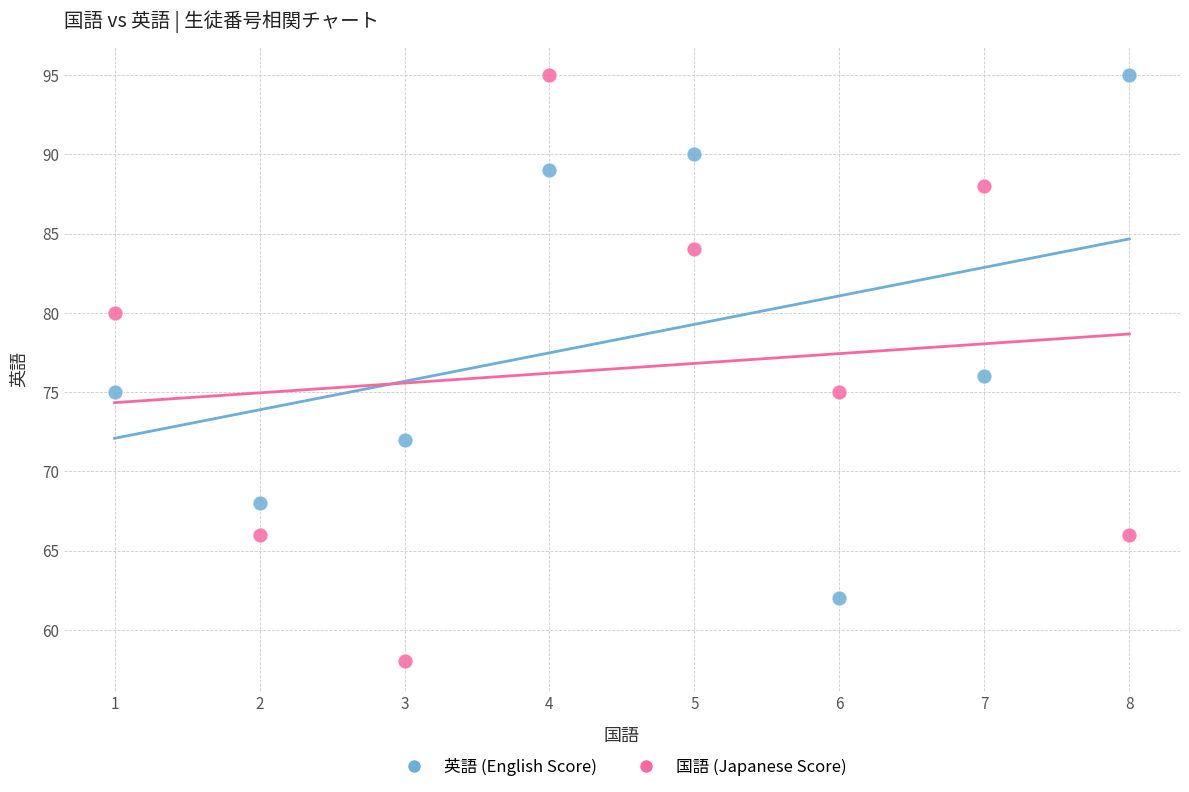

Which series has the largest Y range (max minus min)?

国語 (Japanese Score)